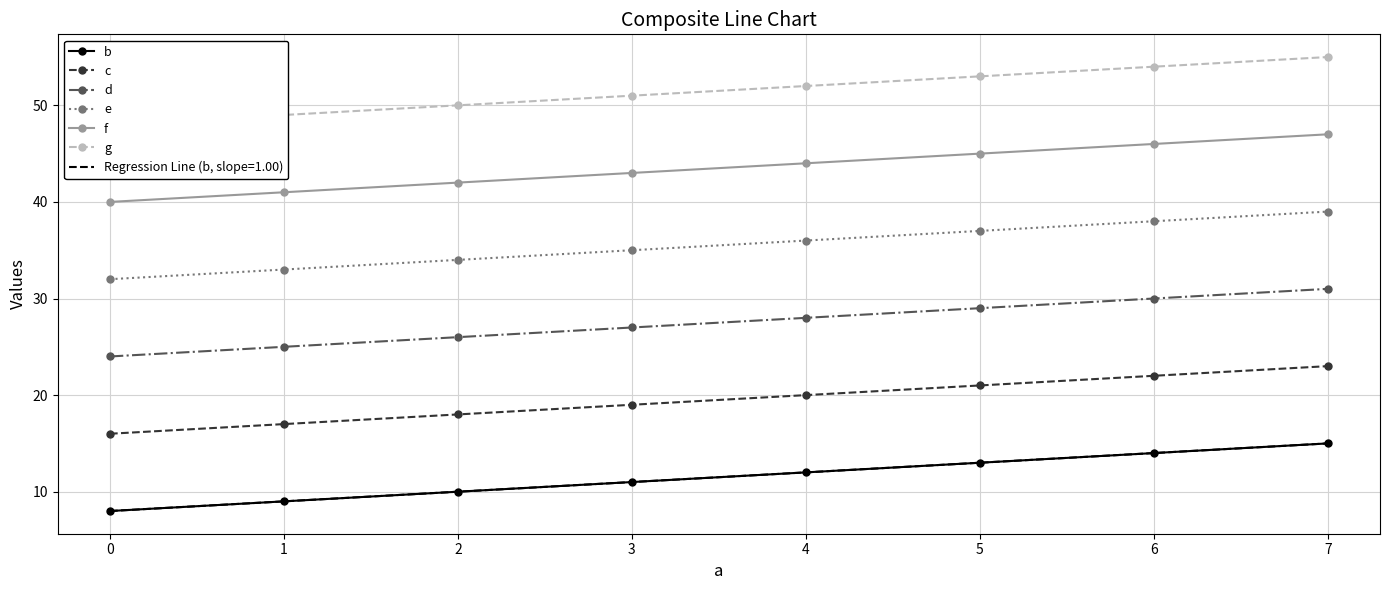

How many lines are shown in the chart?

6